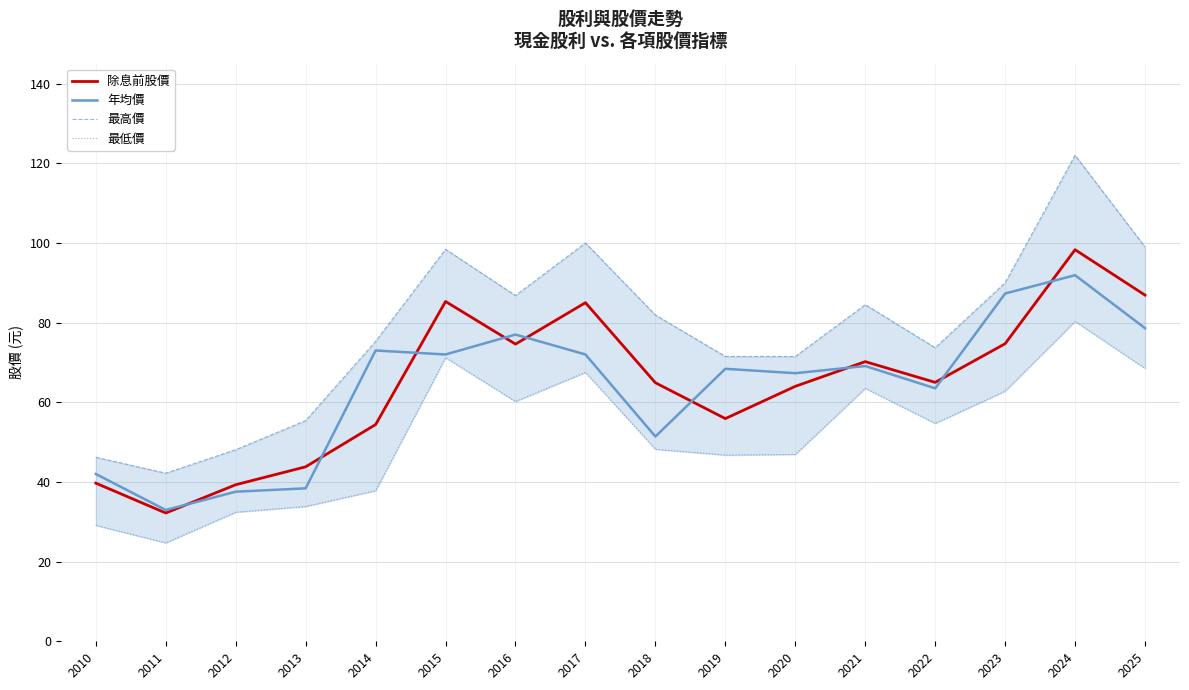

At which label is 除息前股價 closest to 65?

2022